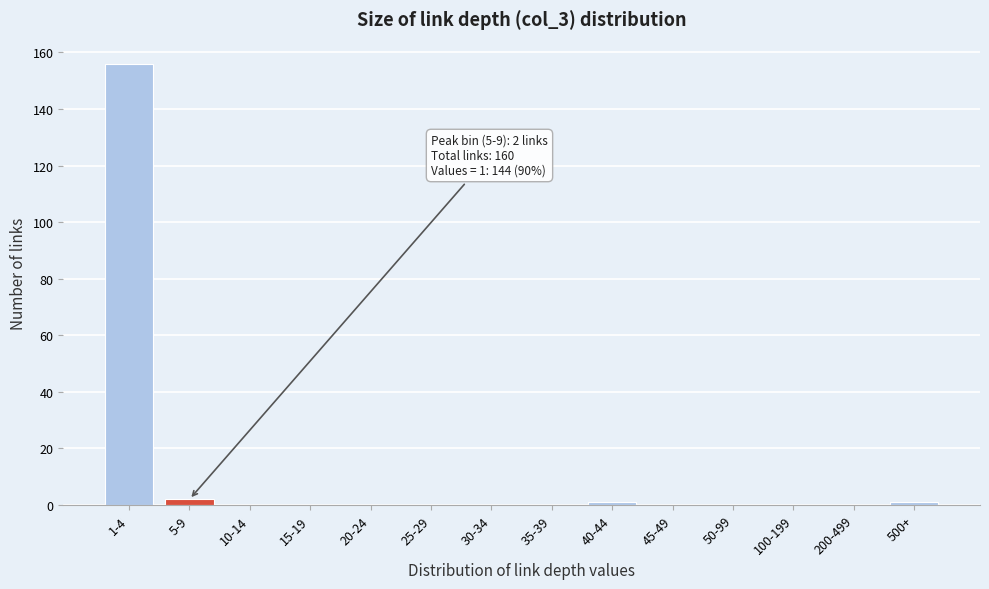

Reading left to right, extract all data points from this chart.

1-4=156	5-9=2	10-14=0	15-19=0	20-24=0	25-29=0	30-34=0	35-39=0	40-44=1	45-49=0	50-99=0	100-199=0	200-499=0	500+=1